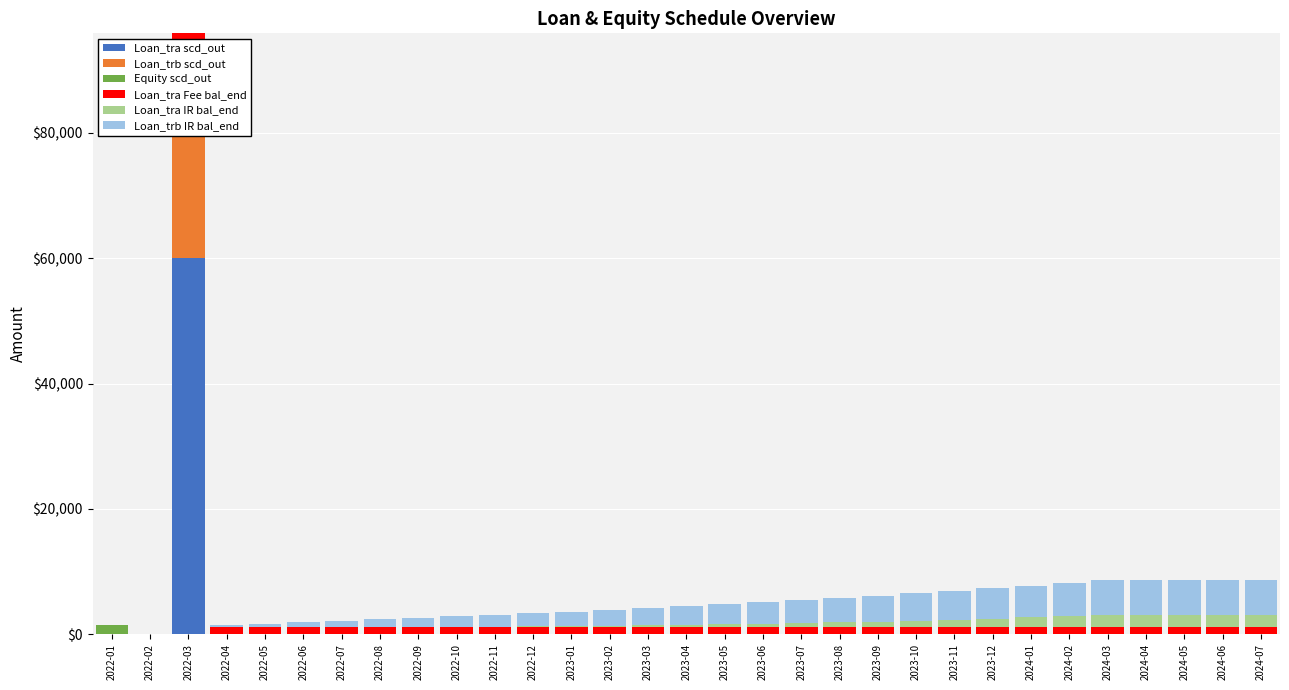

How many values in the Loan_trb IR bal_end series exceed 3007?

16